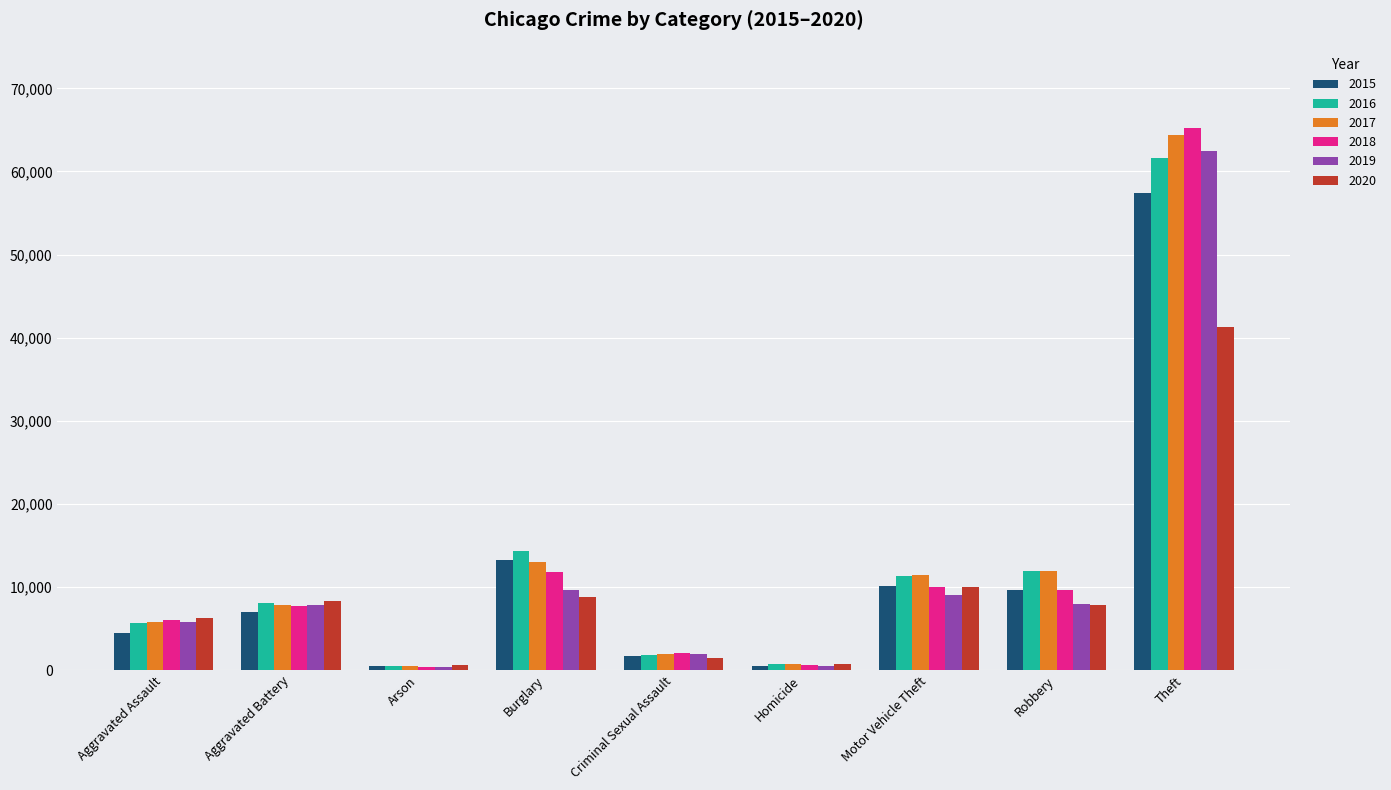

What are all the series names shown in the legend?

2015, 2016, 2017, 2018, 2019, 2020